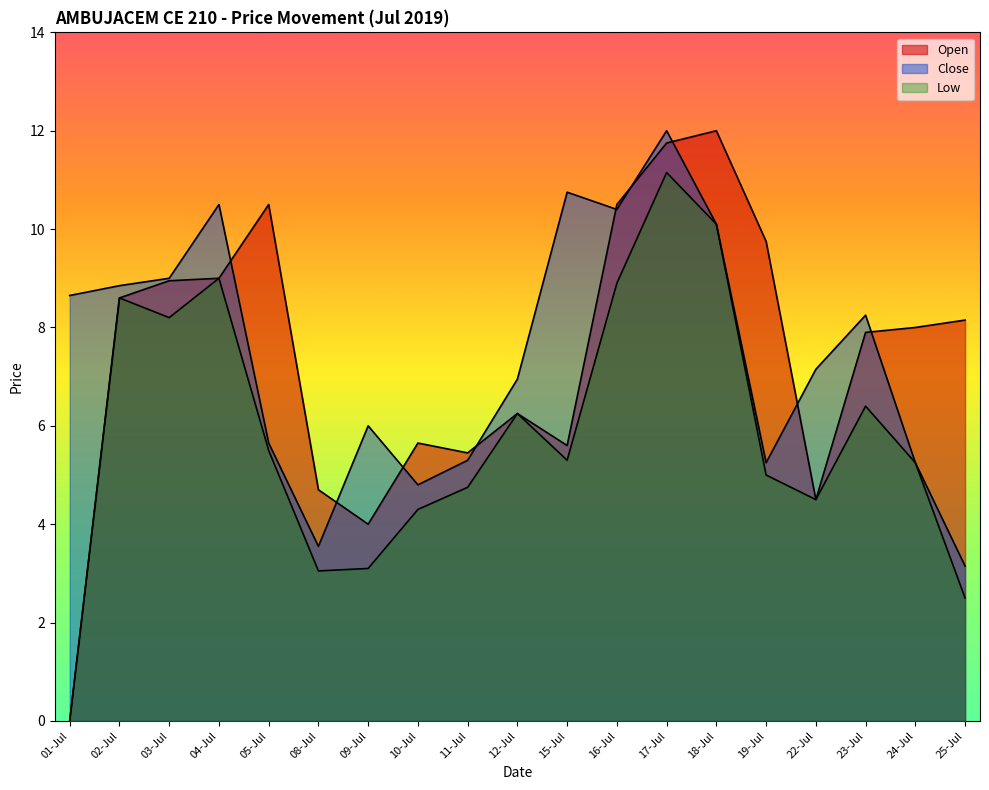

What are all the series names shown in the legend?

Open, Close, Low